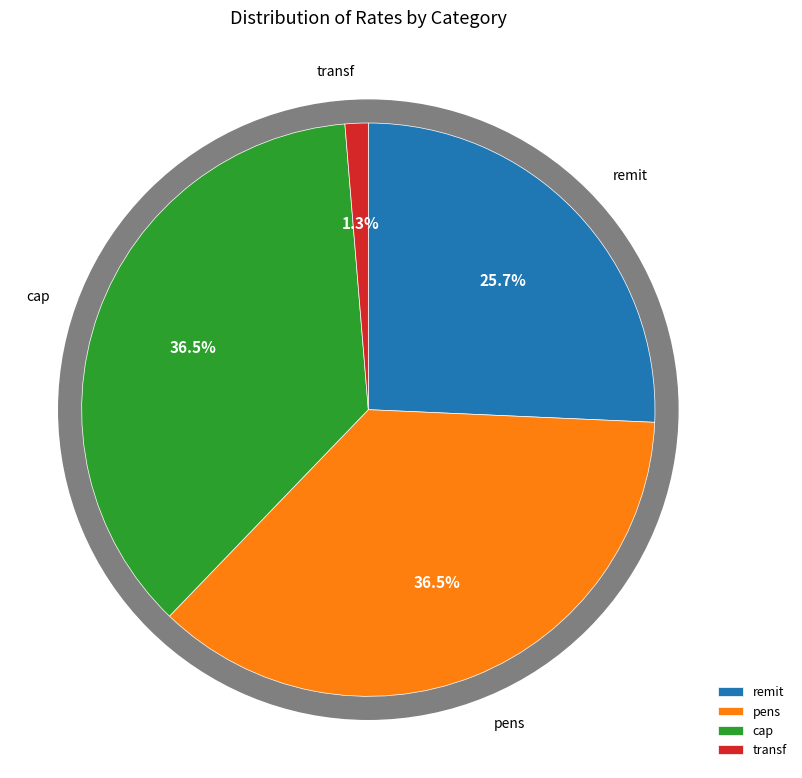

How many segments does this pie chart have?

4